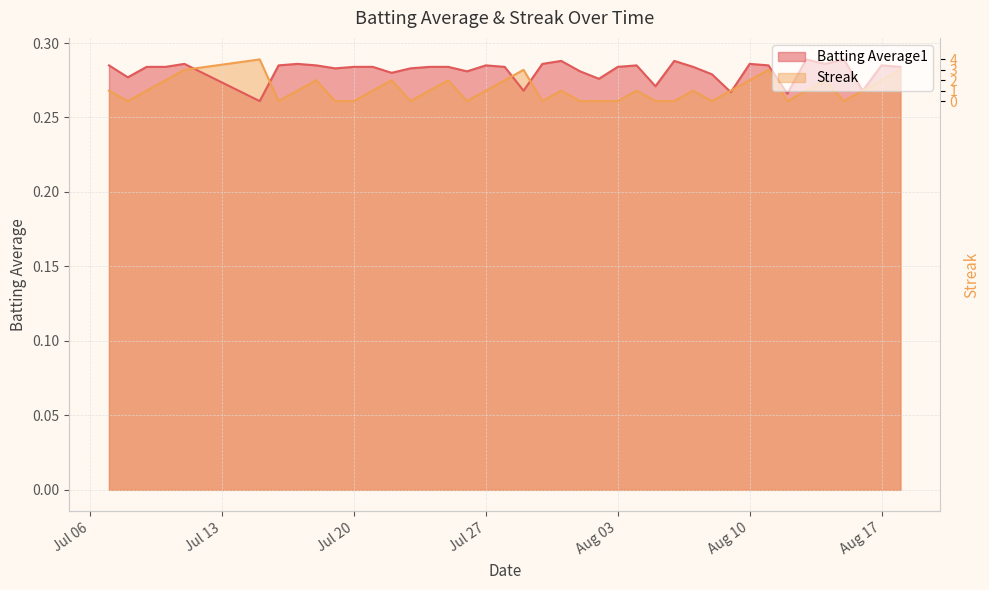

At which label does Streak reach its minimum?

2010-07-08